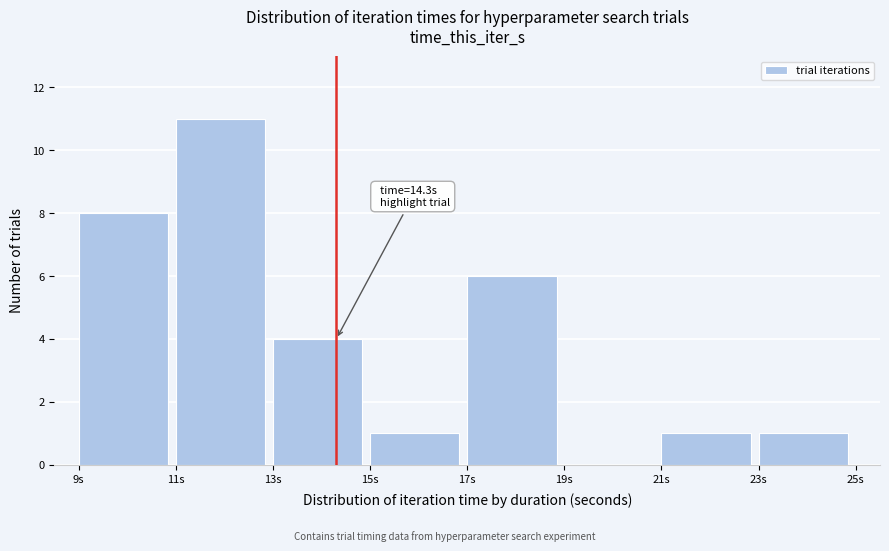

Over which range of the x-axis is the bar tallest?

11 to 13